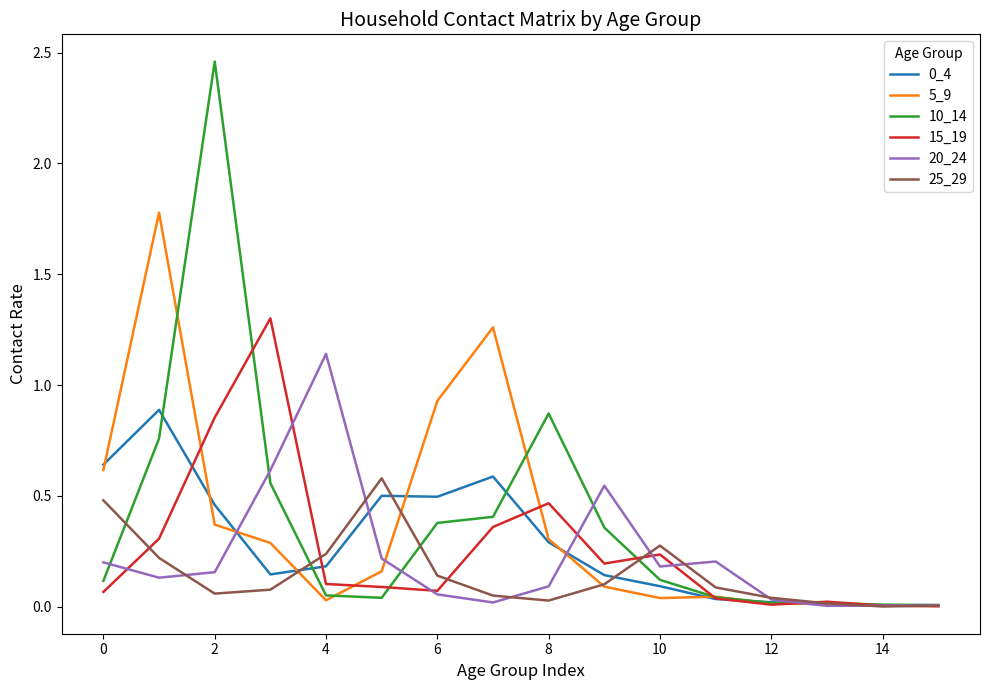

Which series has the widest spread of values?

10_14